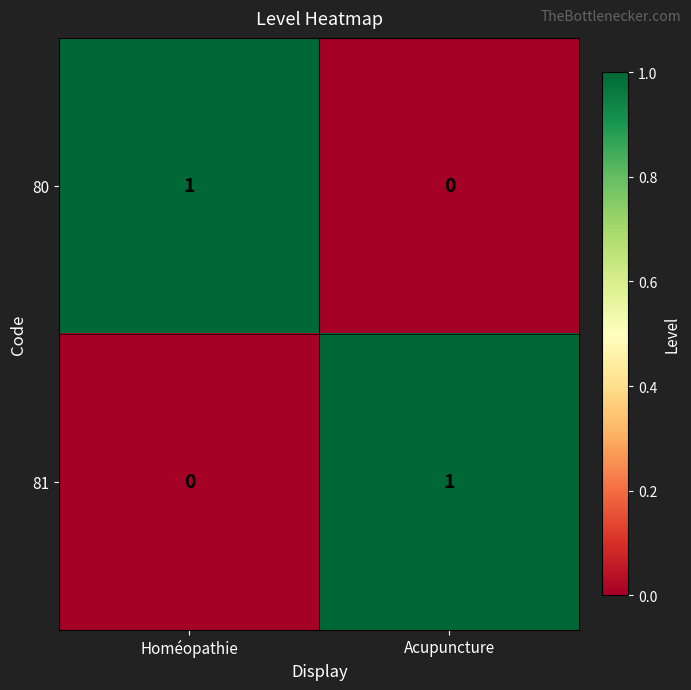

Reading left to right, what are all the values shown in this chart?

80: Homéopathie=1	Acupuncture=0
81: Homéopathie=0	Acupuncture=1